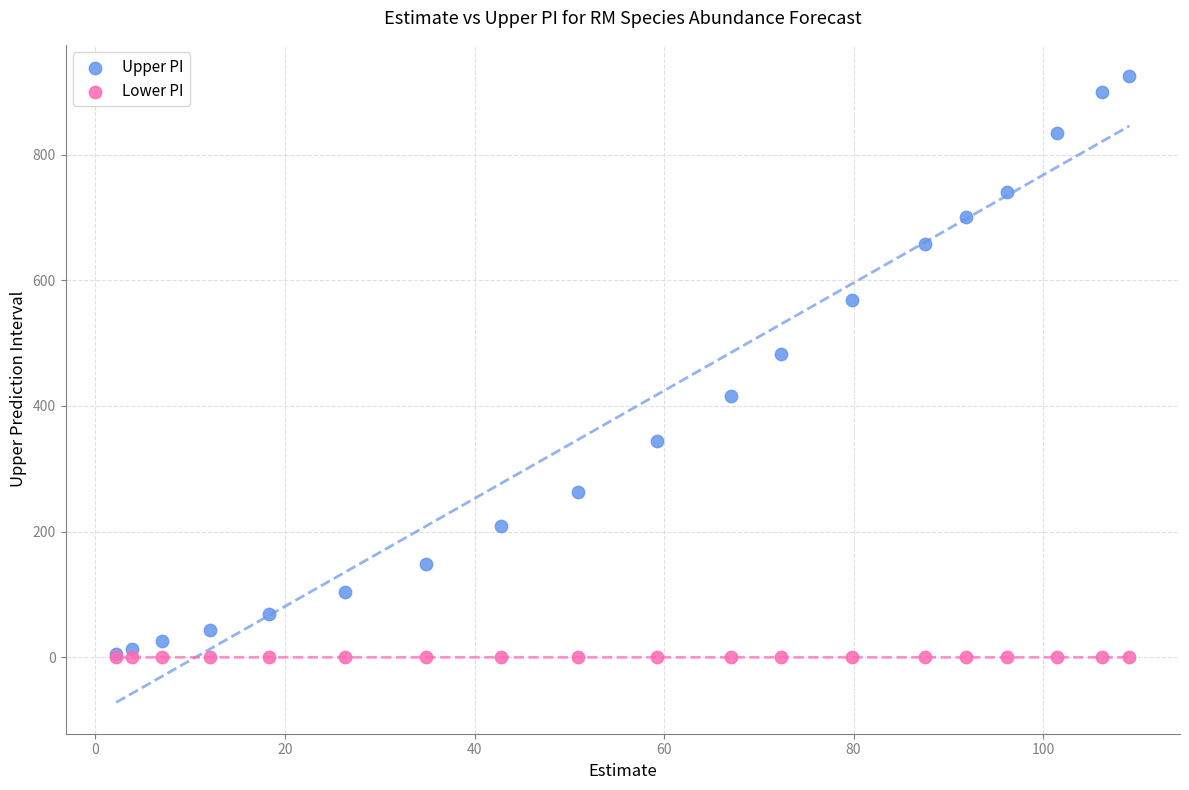

What are all the series names shown in the legend?

Upper PI, Lower PI